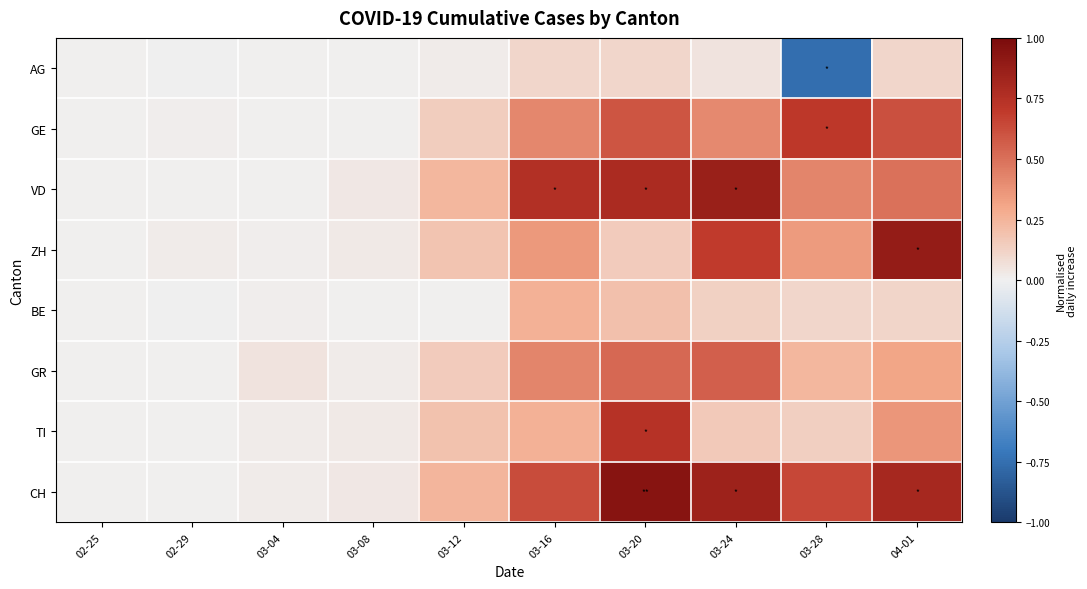

What is the minimum value shown in the chart?

-0.8